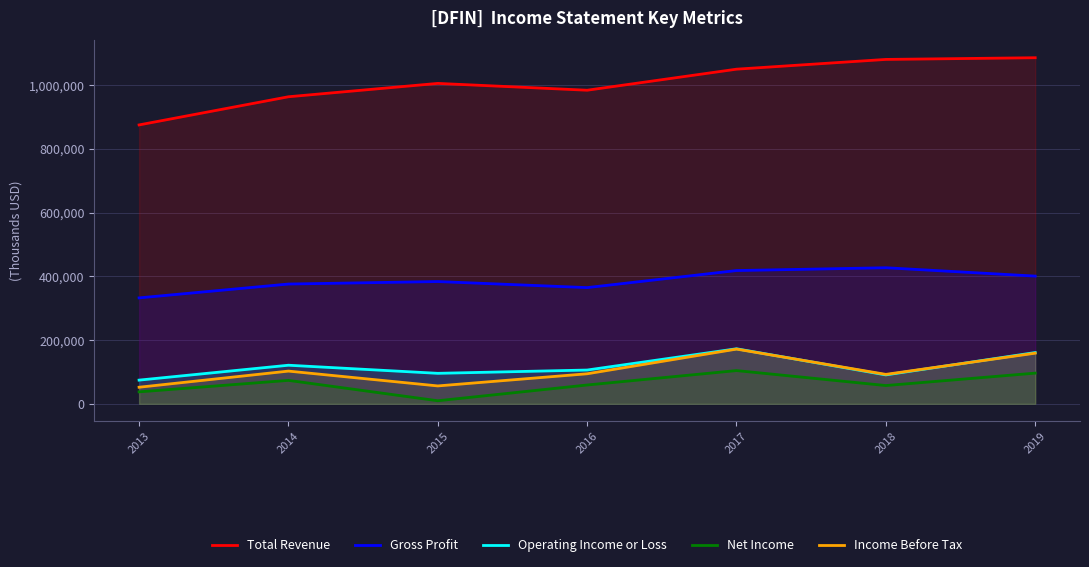

What is the greatest value displayed?

1085400